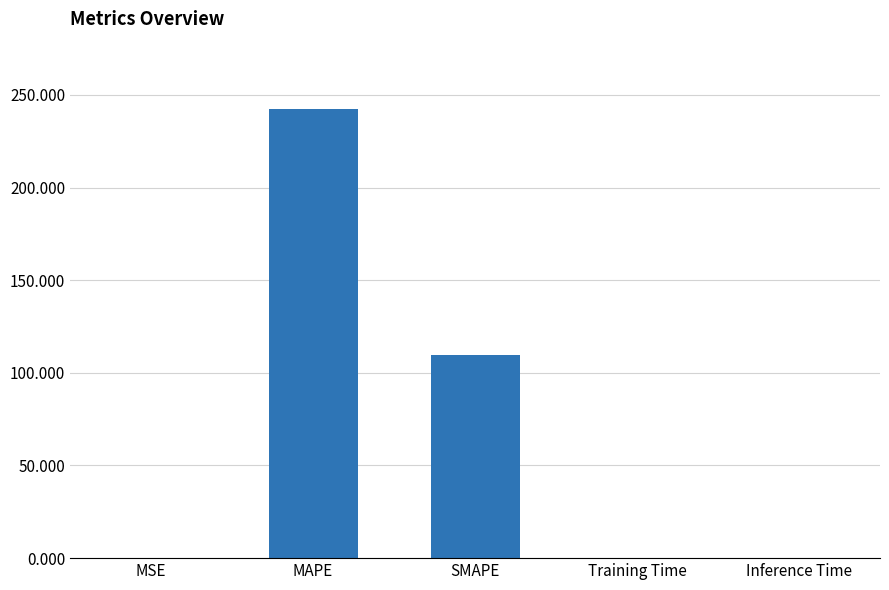

The chart shows a value of 130.9 at MAPE. True or false?

False